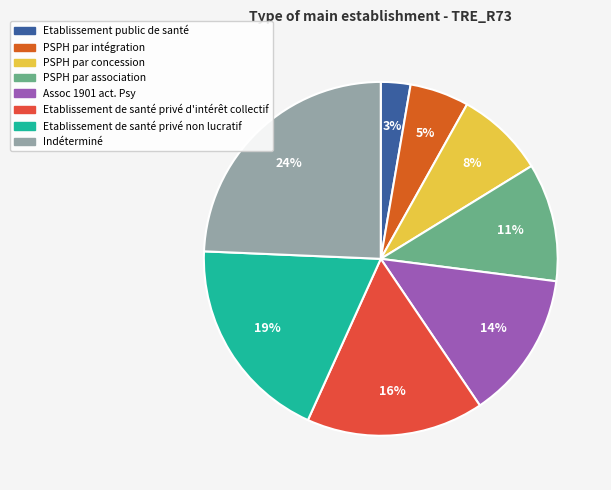

Does PSPH par concession account for over 50% of the chart?

No